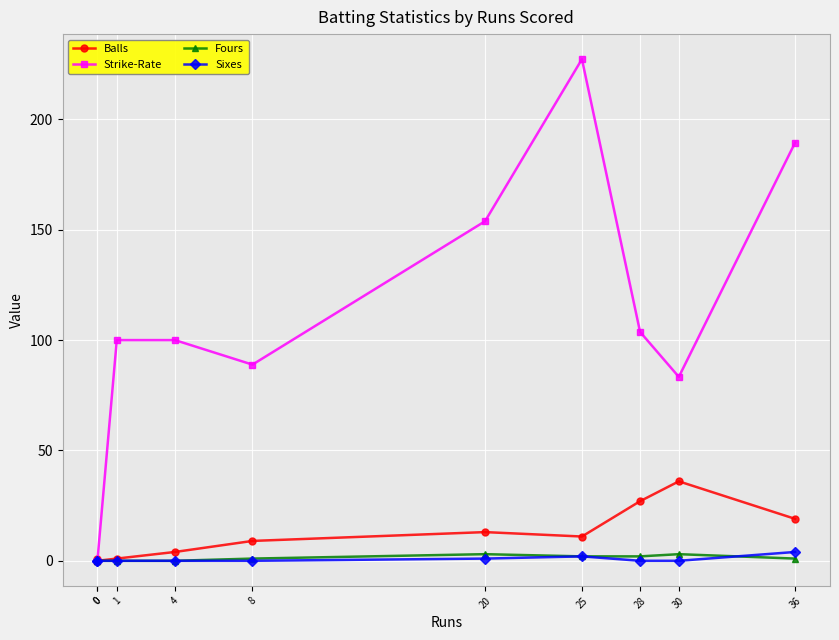

How many lines are shown in the chart?

4